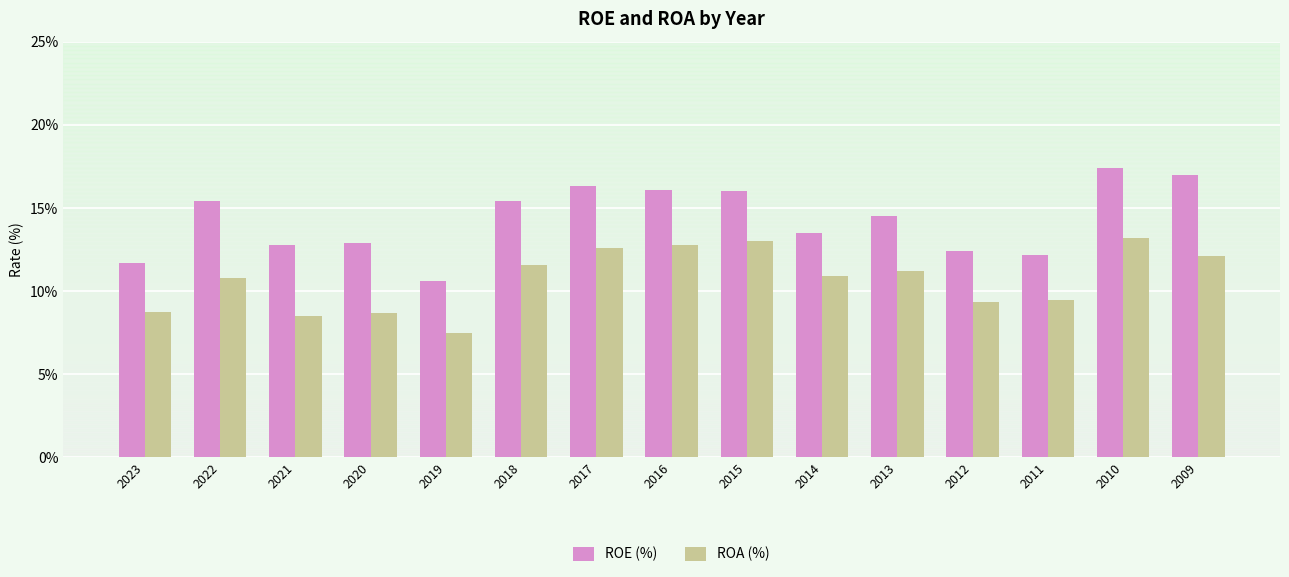

Are the bars horizontal?

No